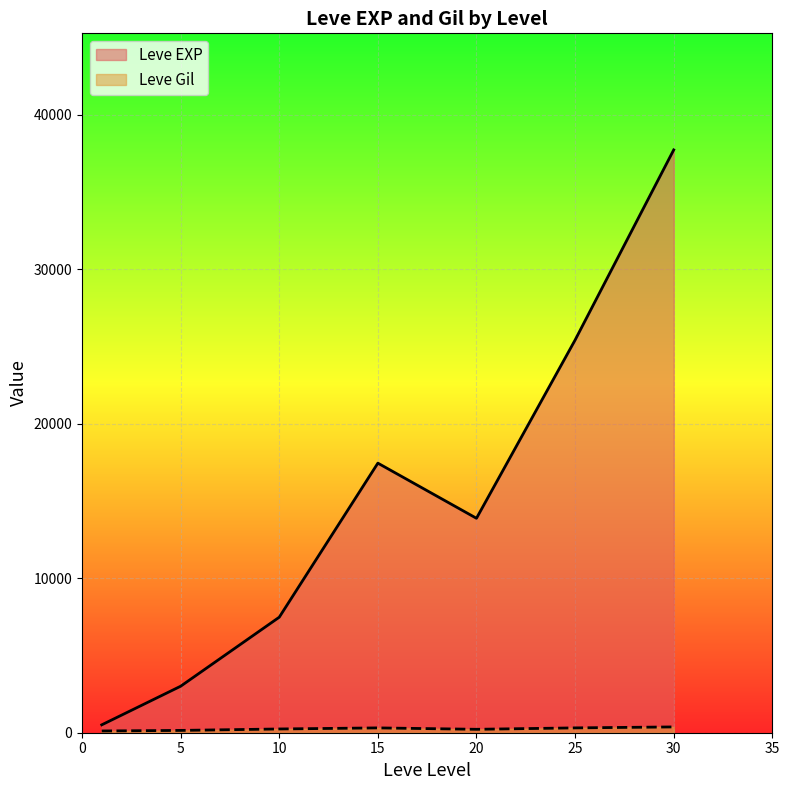

Which series changed the most between 1 and 20?

Leve EXP